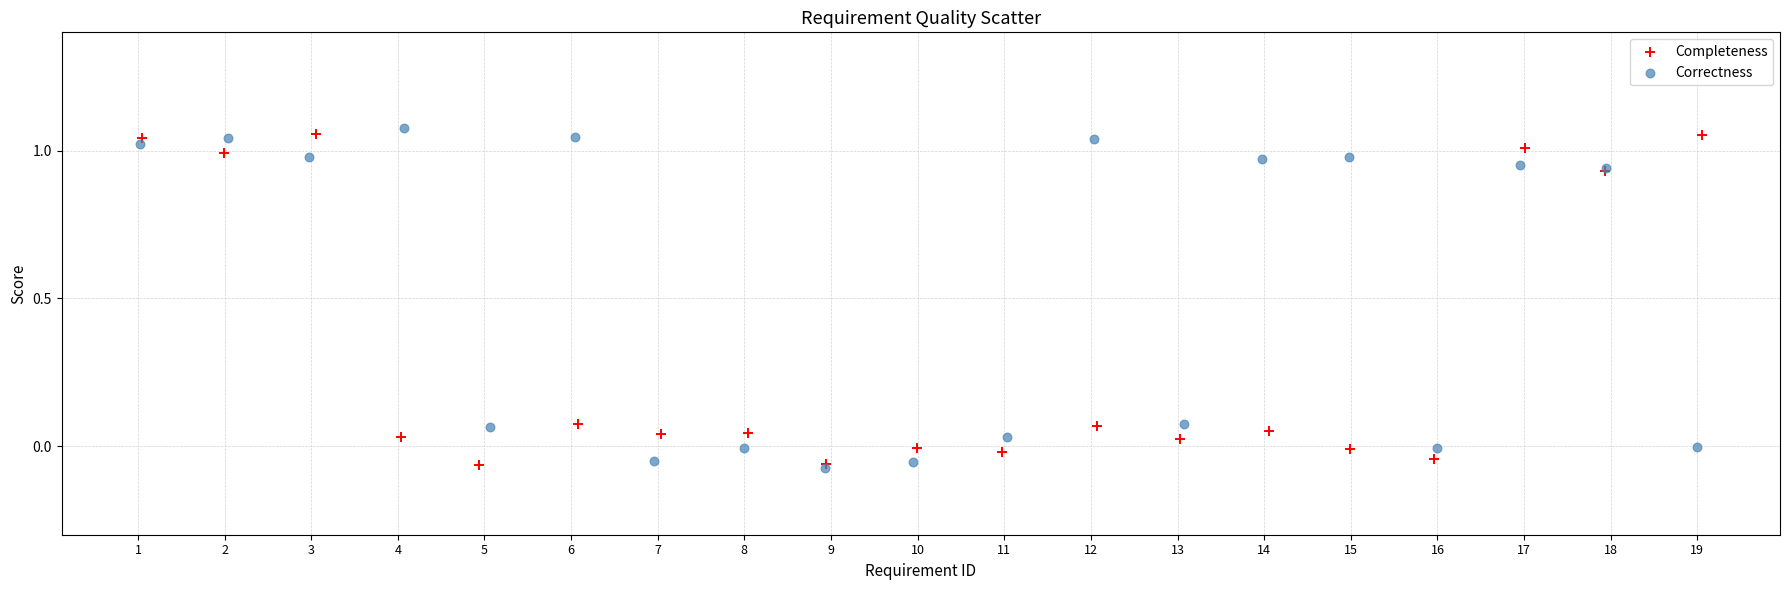

What are all the series names shown in the legend?

Completeness, Correctness